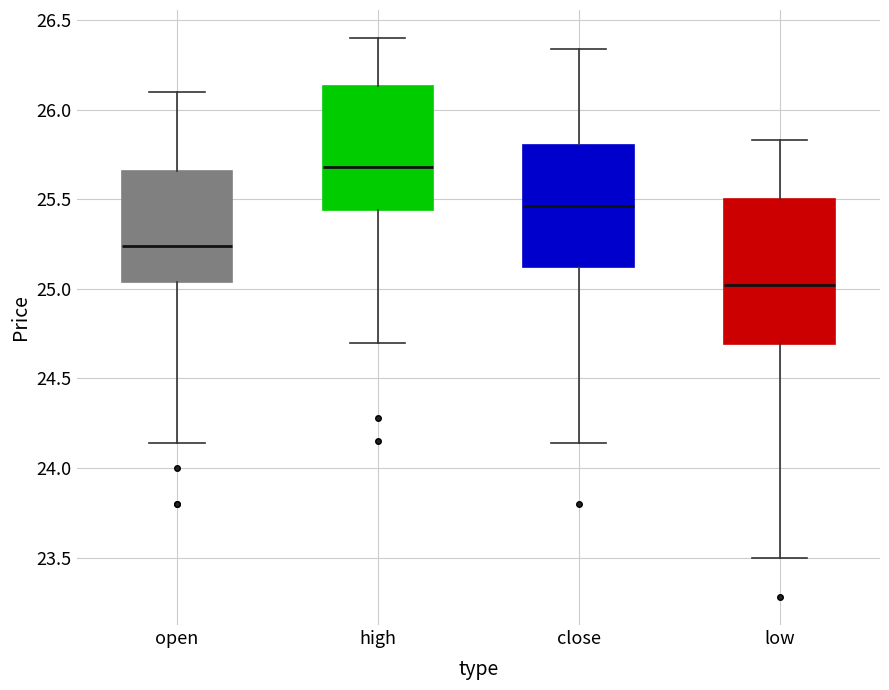

Reading left to right, read every box against the y-axis: the position of its median line, the range the box covers, and the ends of its whiskers. The values are not printed on the chart, so give them approximately, as read against the axis.

open: median 25.25, box 25.05 to 25.65, whiskers 24.15 to 26.10
high: median 25.70, box 25.45 to 26.15, whiskers 24.70 to 26.40
close: median 25.45, box 25.10 to 25.80, whiskers 24.15 to 26.35
low: median 25.00, box 24.70 to 25.50, whiskers 23.50 to 25.85